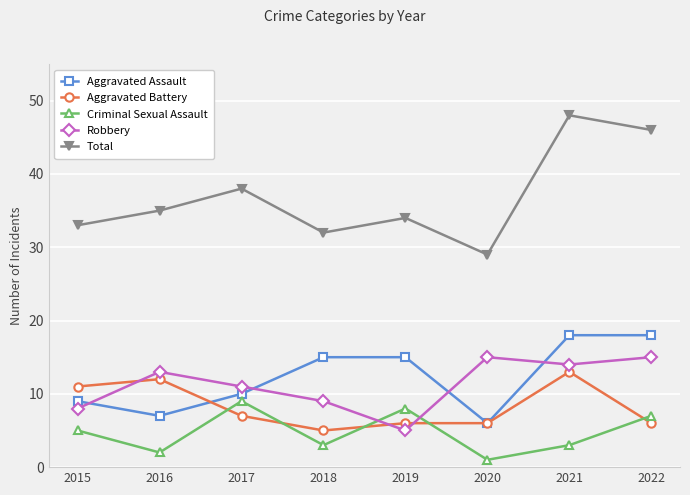

Which series has the largest range (max minus min)?

Total